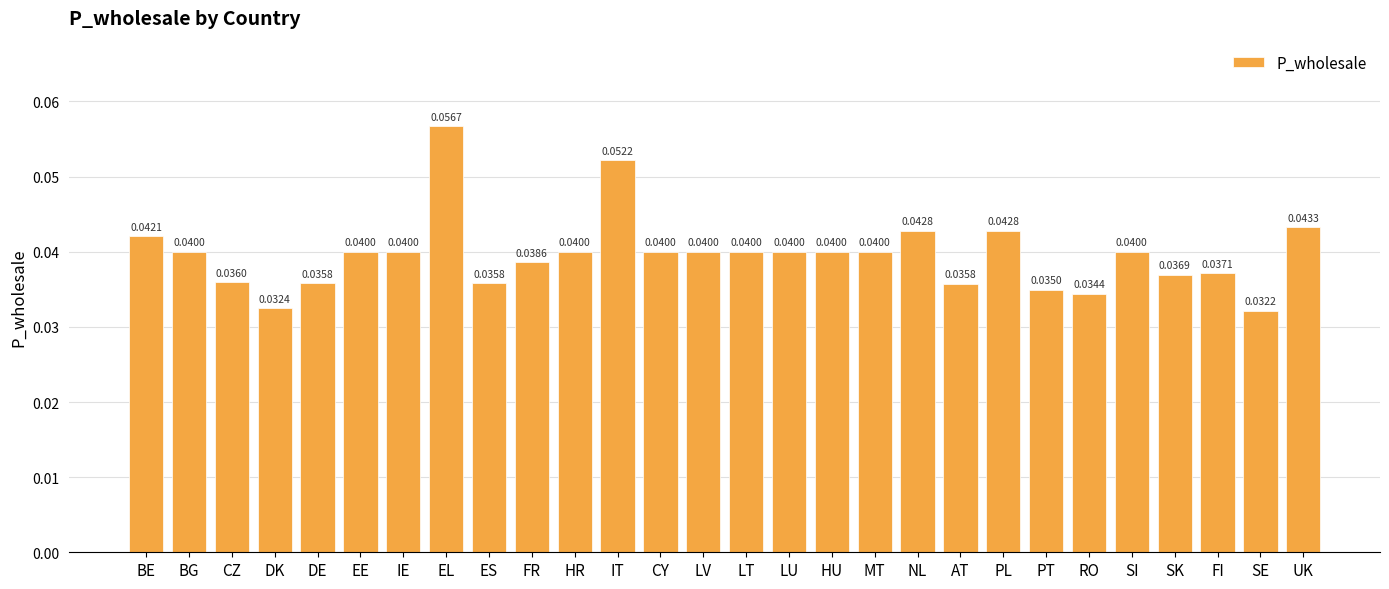

What is the label of the 20th bar from the right?

ES